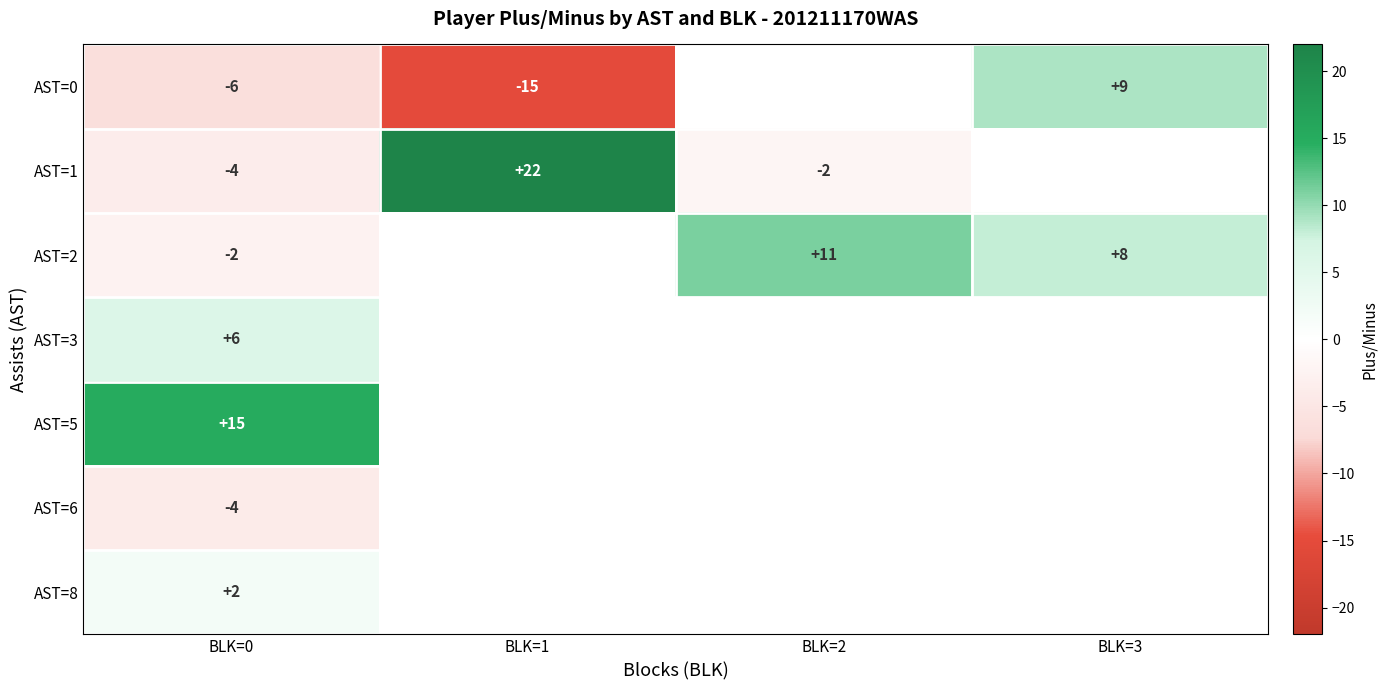

True or false: AST=0 has a value of 9.0 at BLK=3.

True